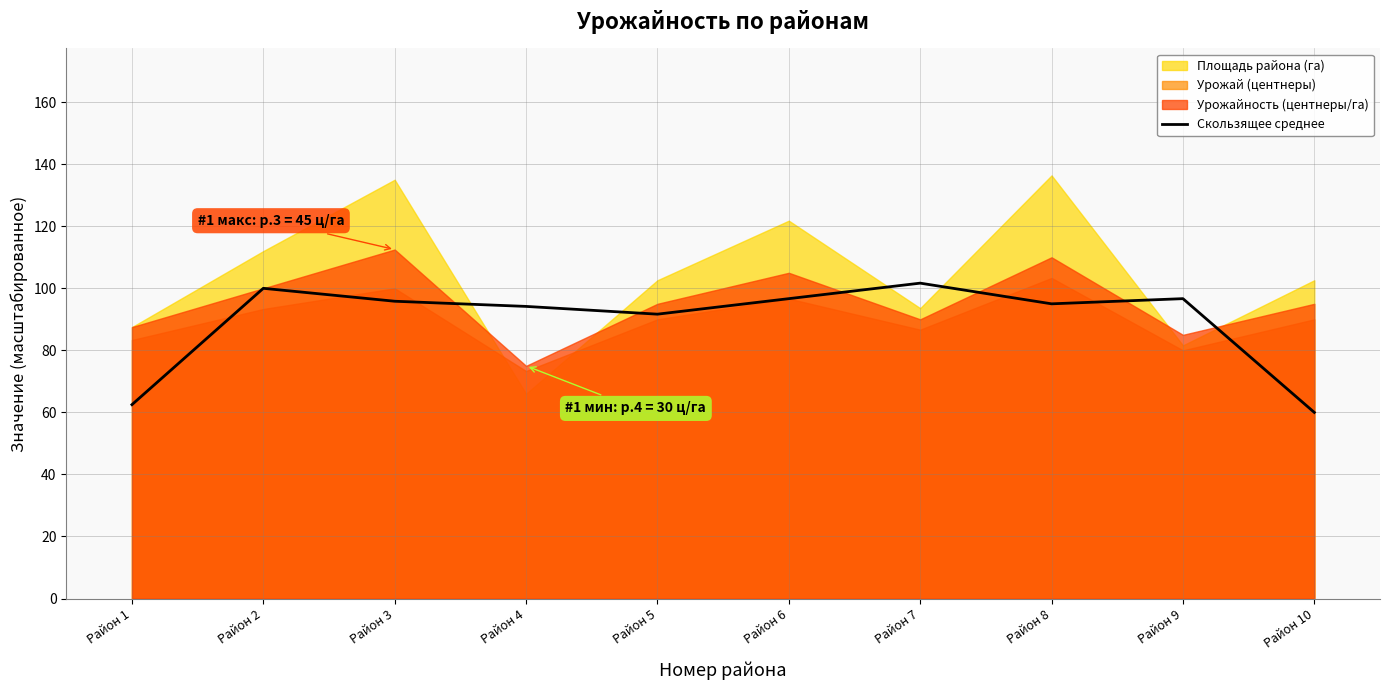

What is the highest value of the Скользящее среднее series?

101.7